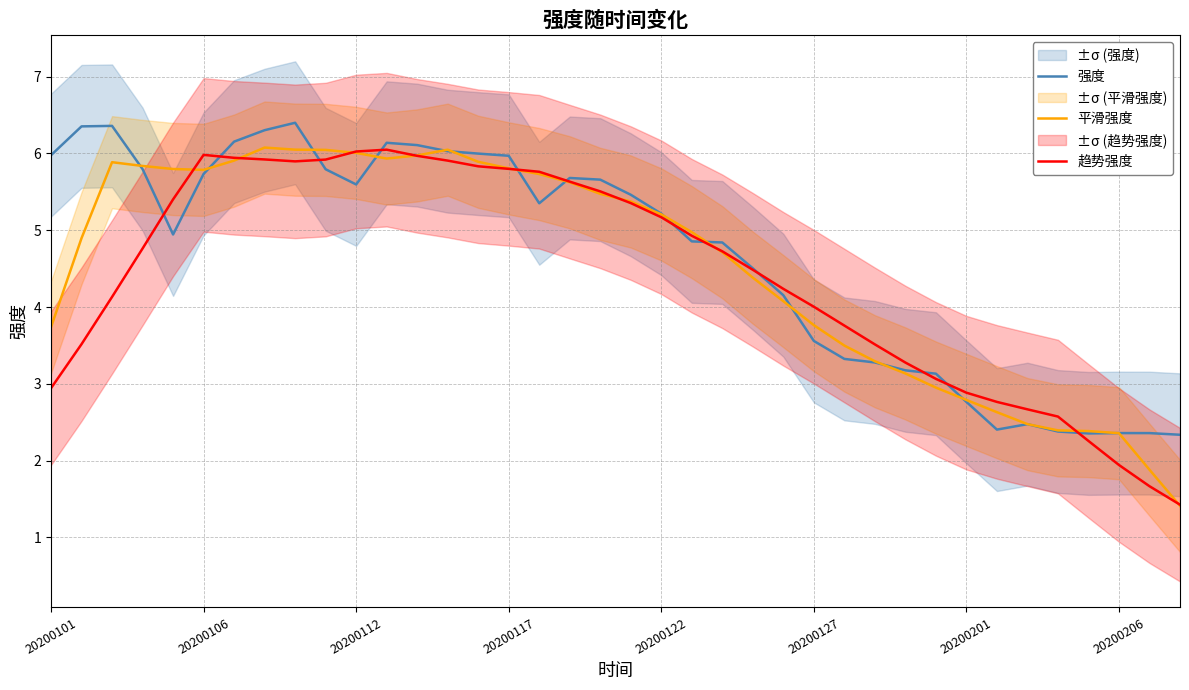

True or false: 强度 and 趋势强度 cross at least once.

True